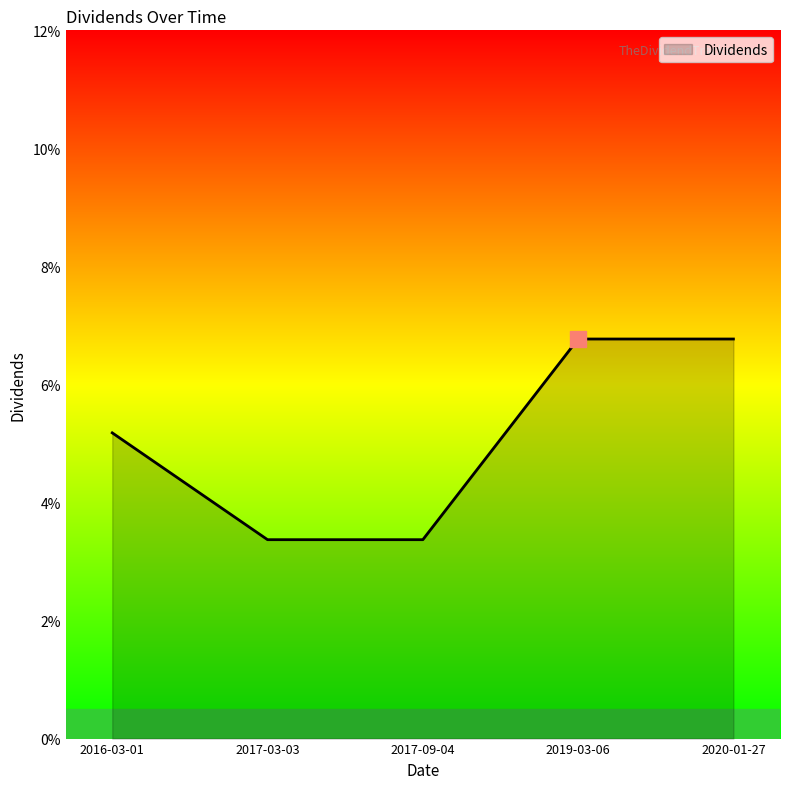

True or false: the data has more than 1 interior local peaks.

False